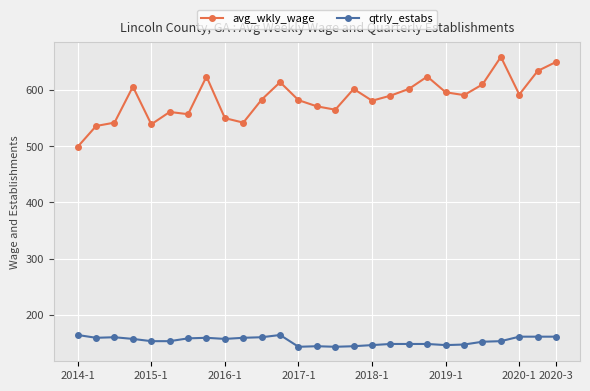

What is the value of the qtrly_estabs point at the 1st from the left?

164